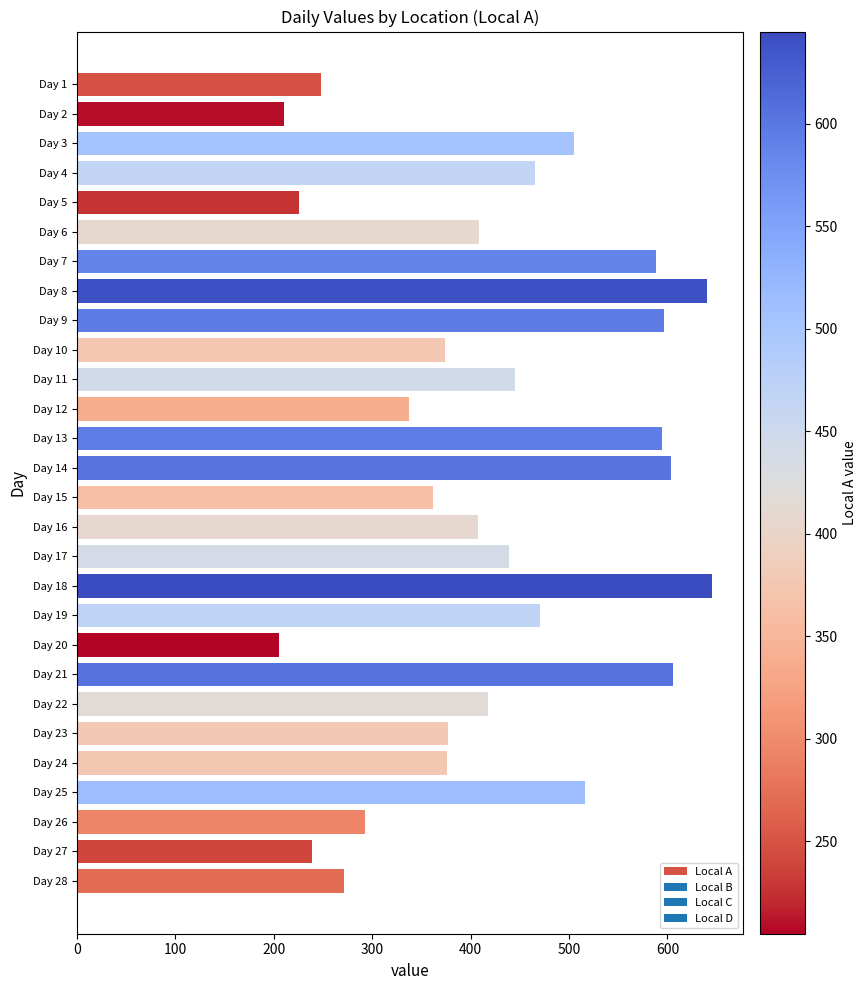

True or false: the data shows 252 at Day 23.

False